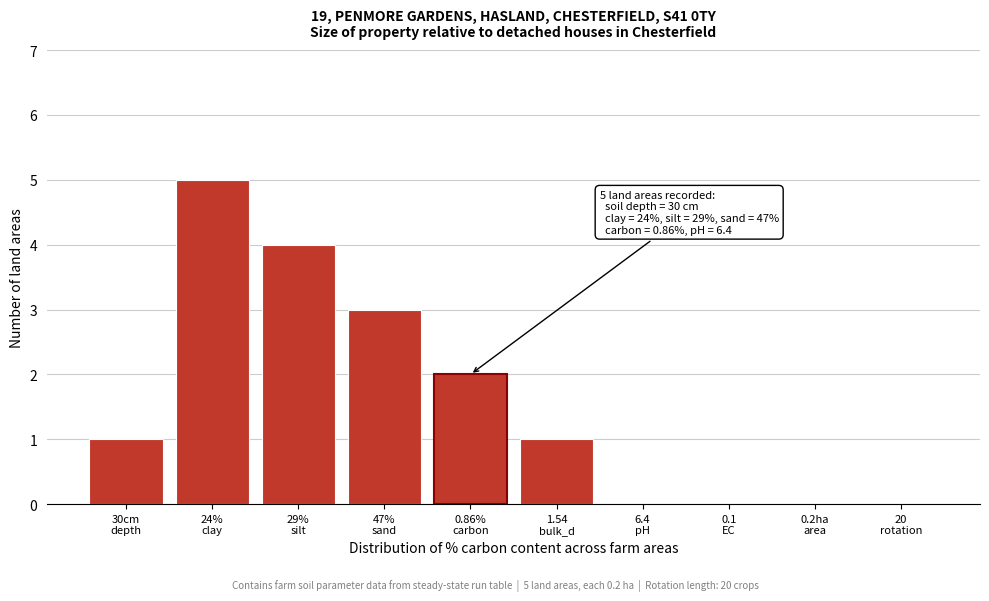

What is the sum of all values?

16